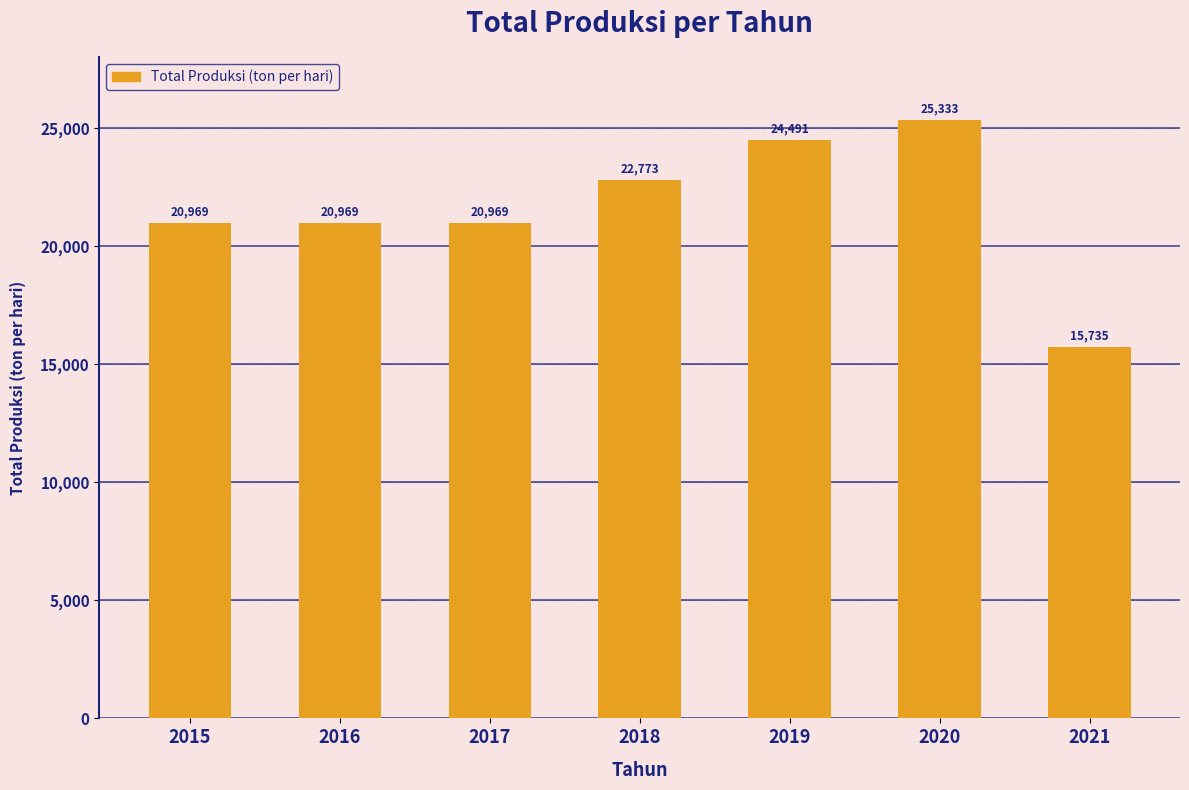

What is the difference between the maximum and minimum values?

9597.6